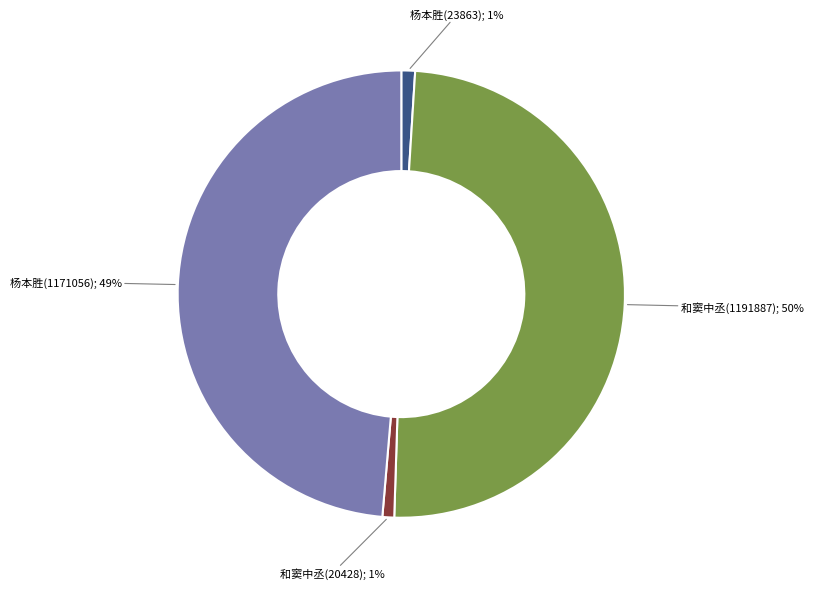

To the nearest percent, what is the difference between the largest and smallest slice percentages?

49%